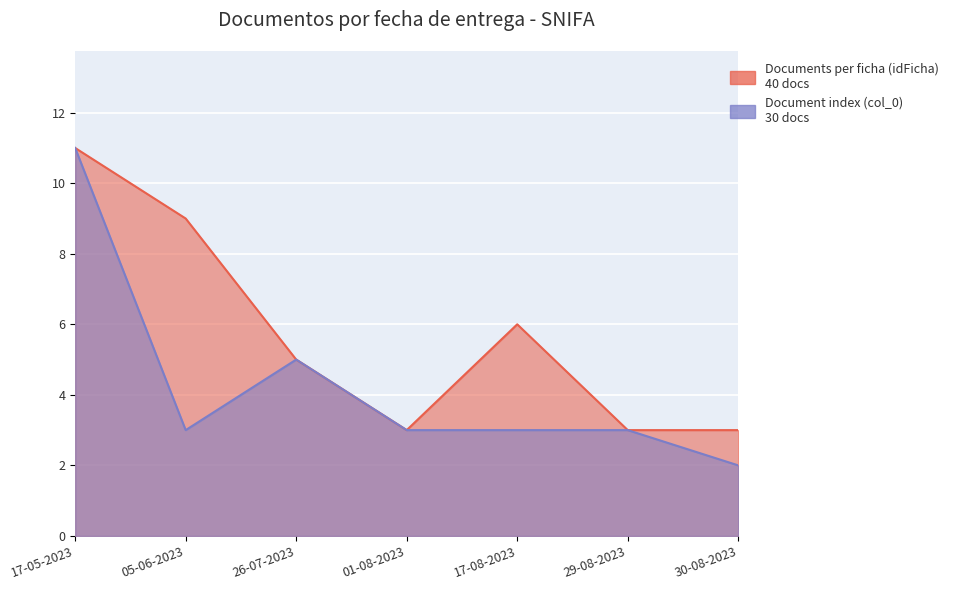

What is the difference between the maximum and minimum values in the Documents per ficha (idFicha) series?

8